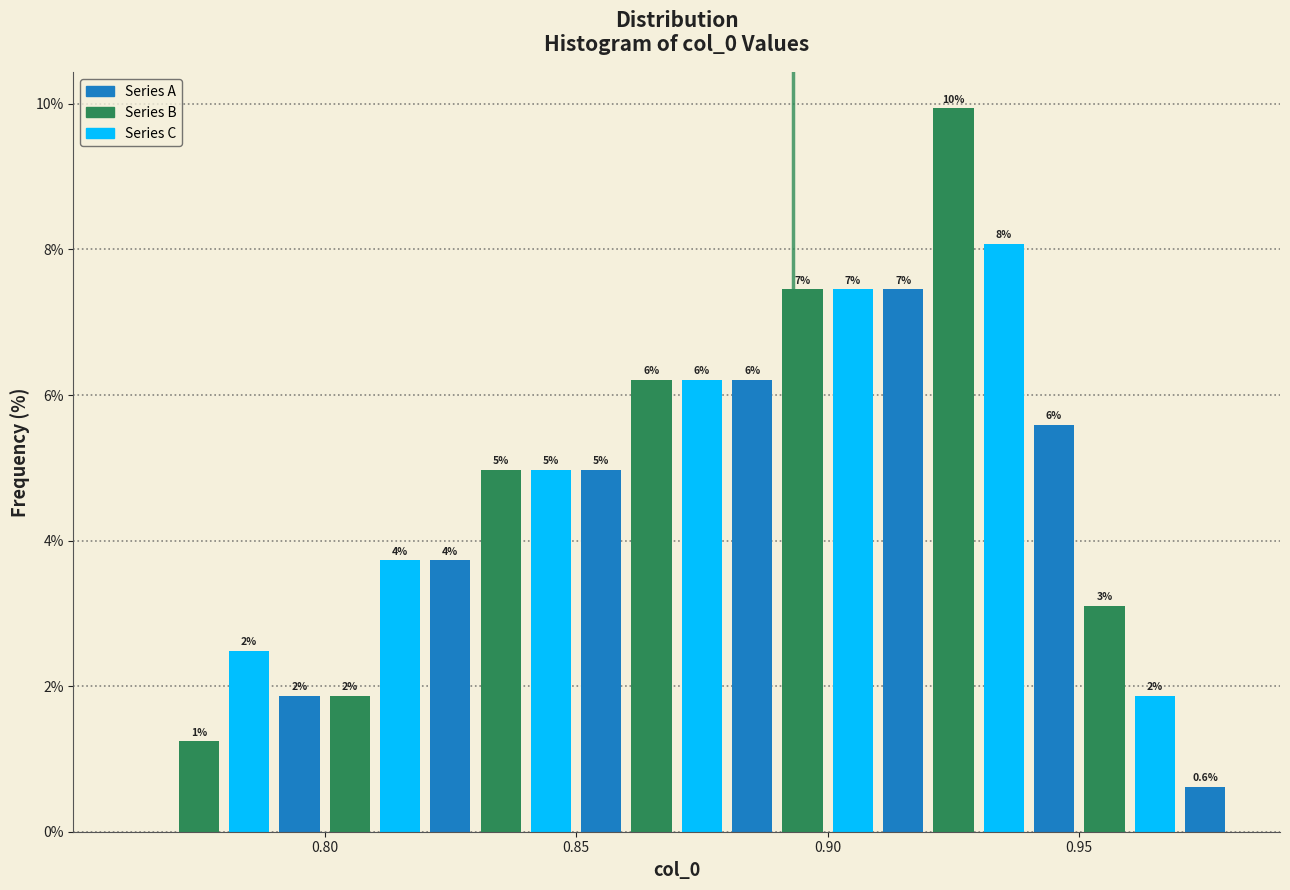

Read against the x-axis, roughly where is the centre of the tallest bar?

0.925